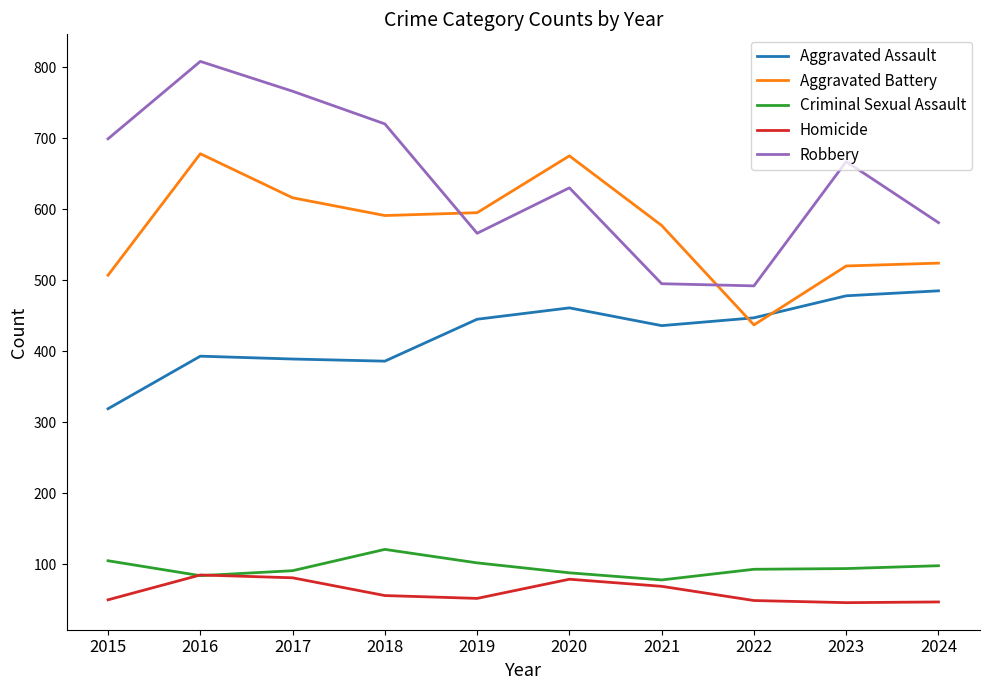

Does the chart have visible grid lines?

No